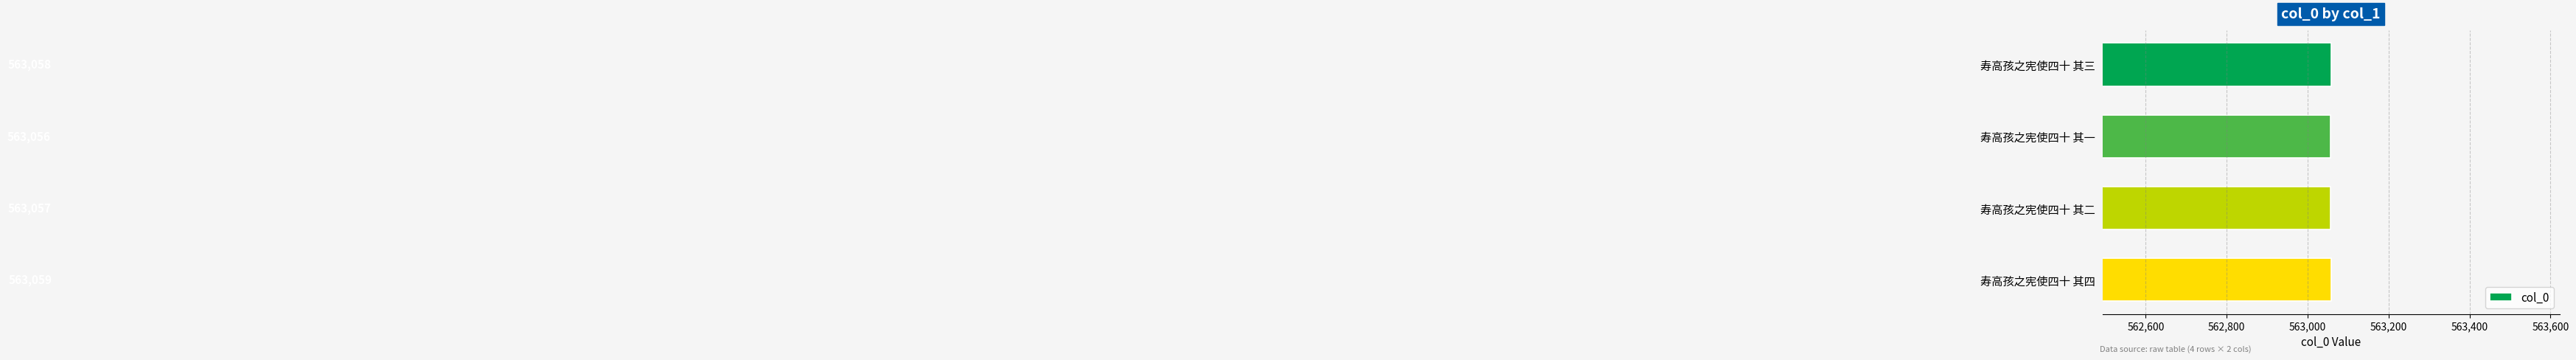

Count the values in the range 563057 to 563059.

3